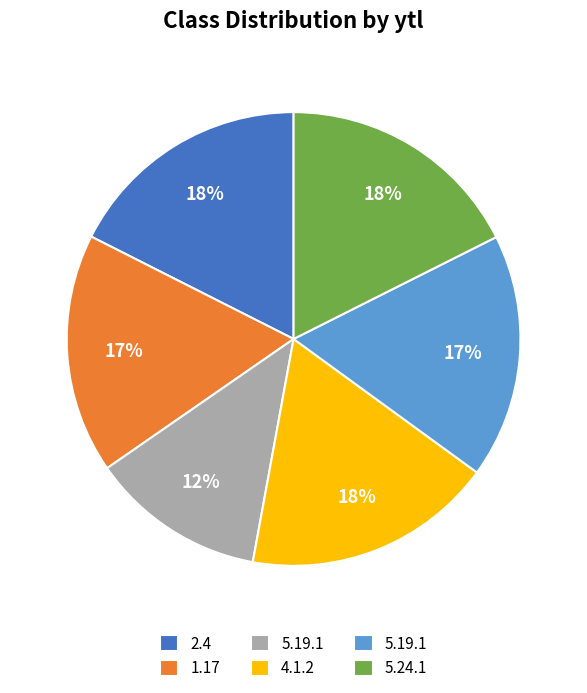

Is there a majority slice in this chart?

No